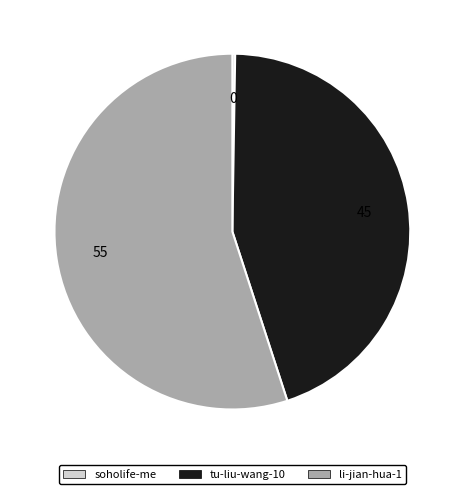

True or false: li-jian-hua-1 accounts for 46% of the total.

False